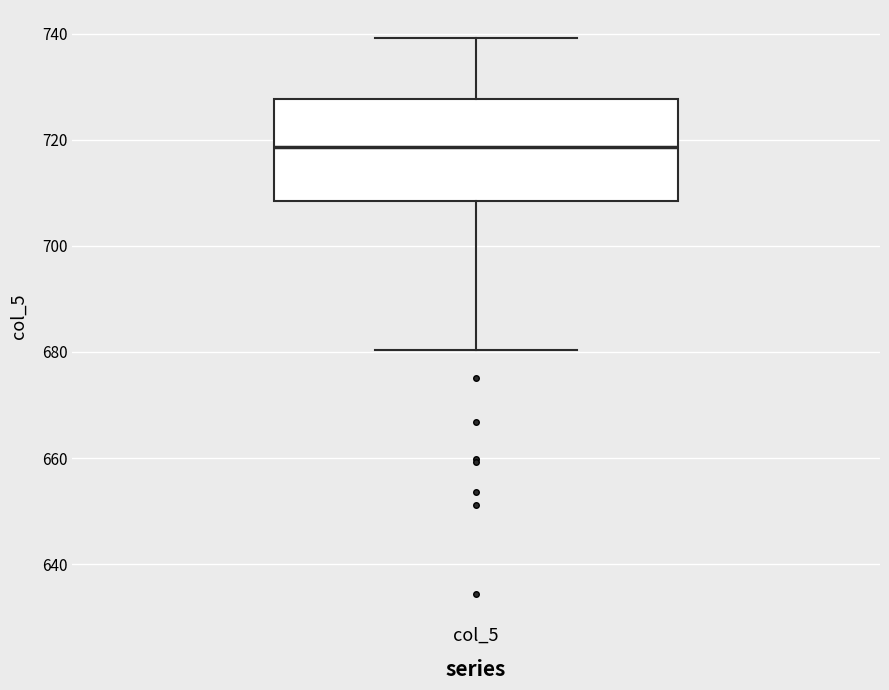

Read this box plot against the y-axis: the position of the median line, the range covered by the box, and the ends of both whiskers. The values are not printed on the chart, so give them approximately, as read against the axis.

median 718, box 708 to 728, whiskers 680 to 740